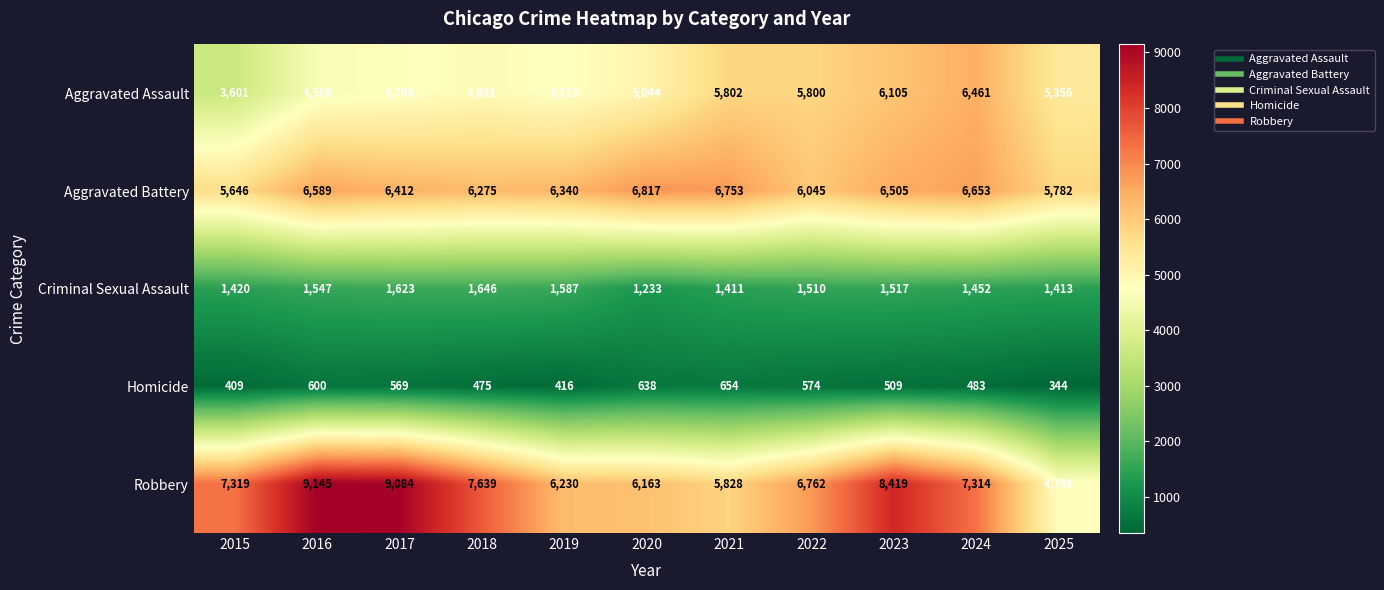

How many data points does each series have?

11